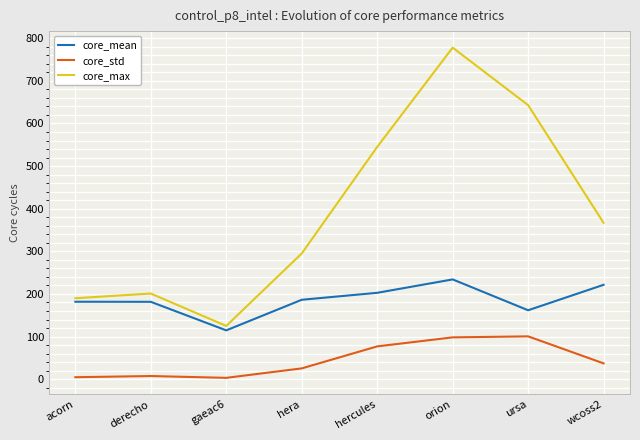

List the series in order of their peak value, highest first.

core_max, core_mean, core_std